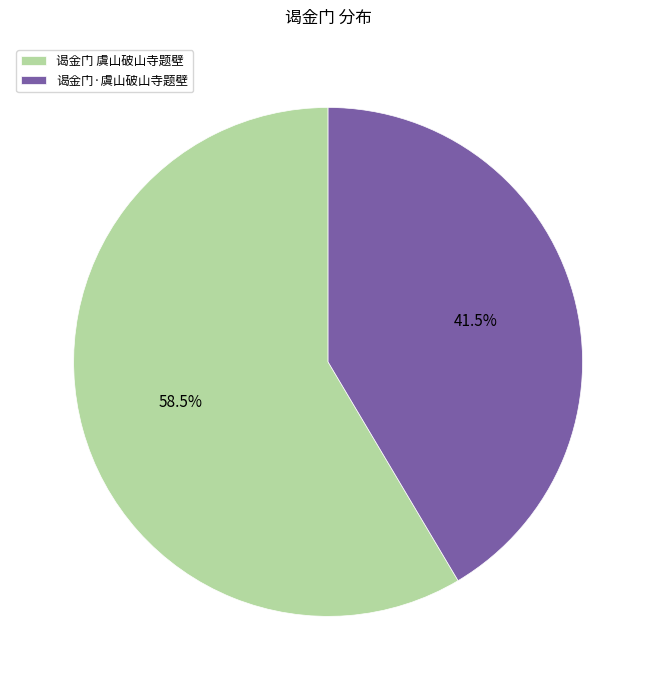

Count the number of slices in the pie.

2